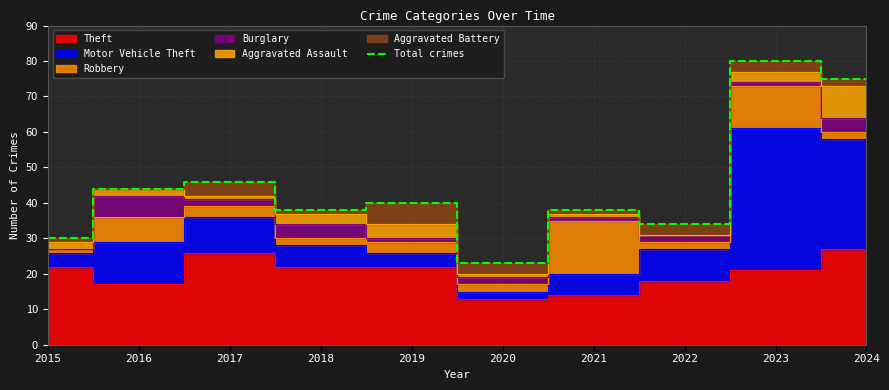

Where is the data nearest to the value 51?

2017